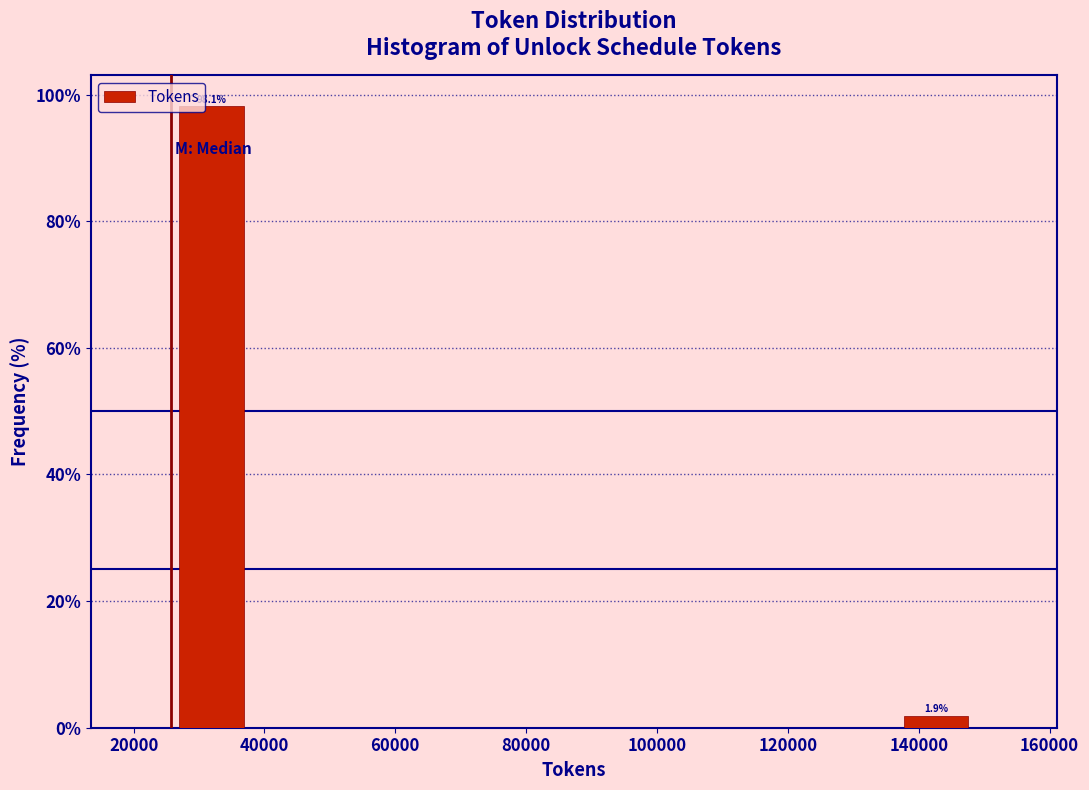

Which range on the x-axis has the tallest bar?

26000 to 38000